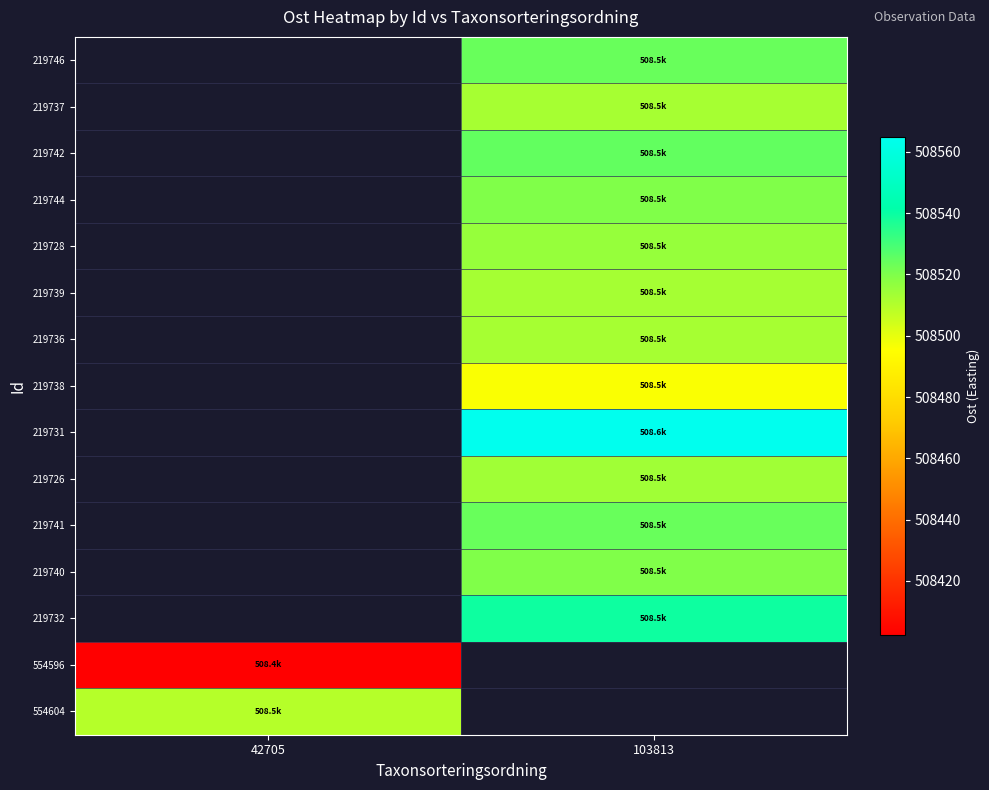

Which series has the largest range (max minus min)?

554596